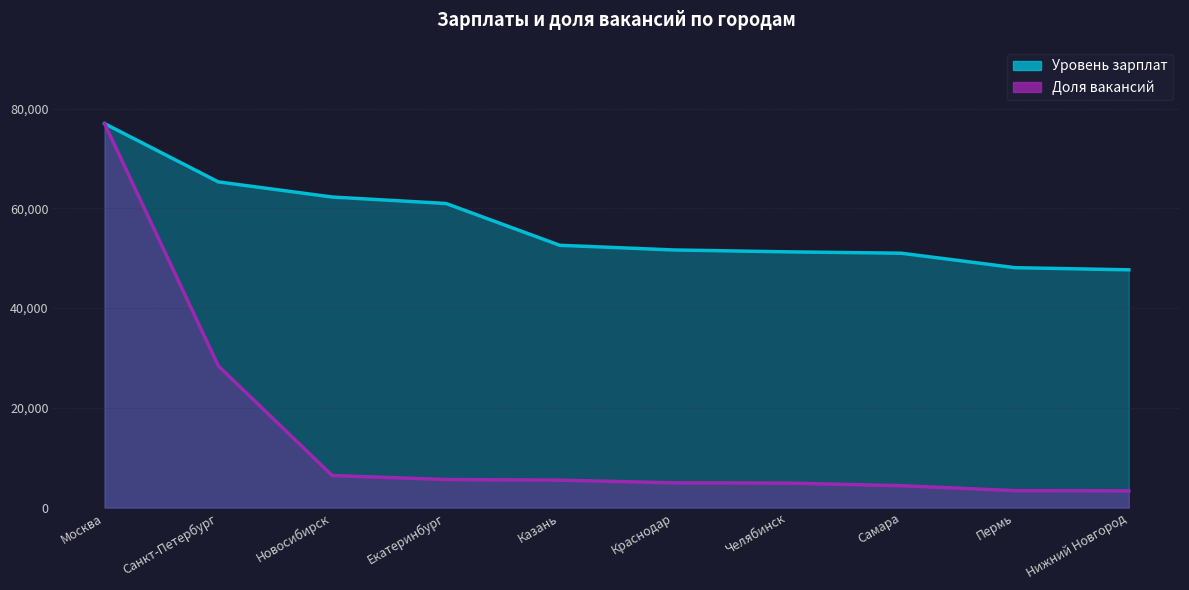

How many lines are shown in the chart?

2